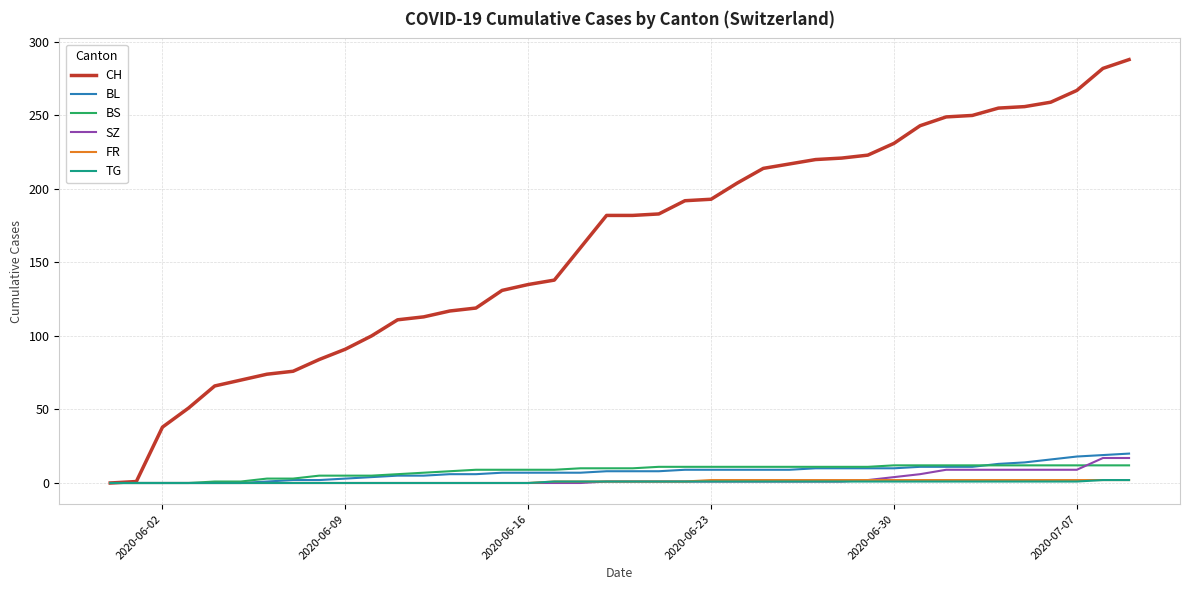

Which series has the largest total across all categories?

CH